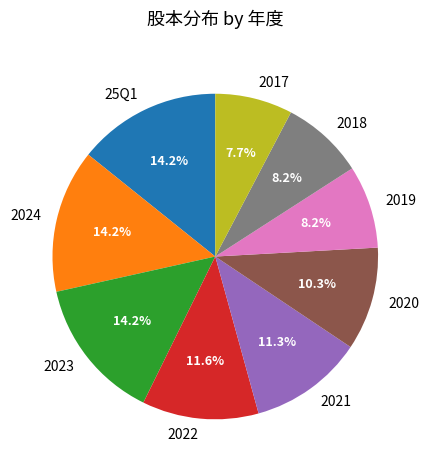

Count the number of slices in the pie.

9